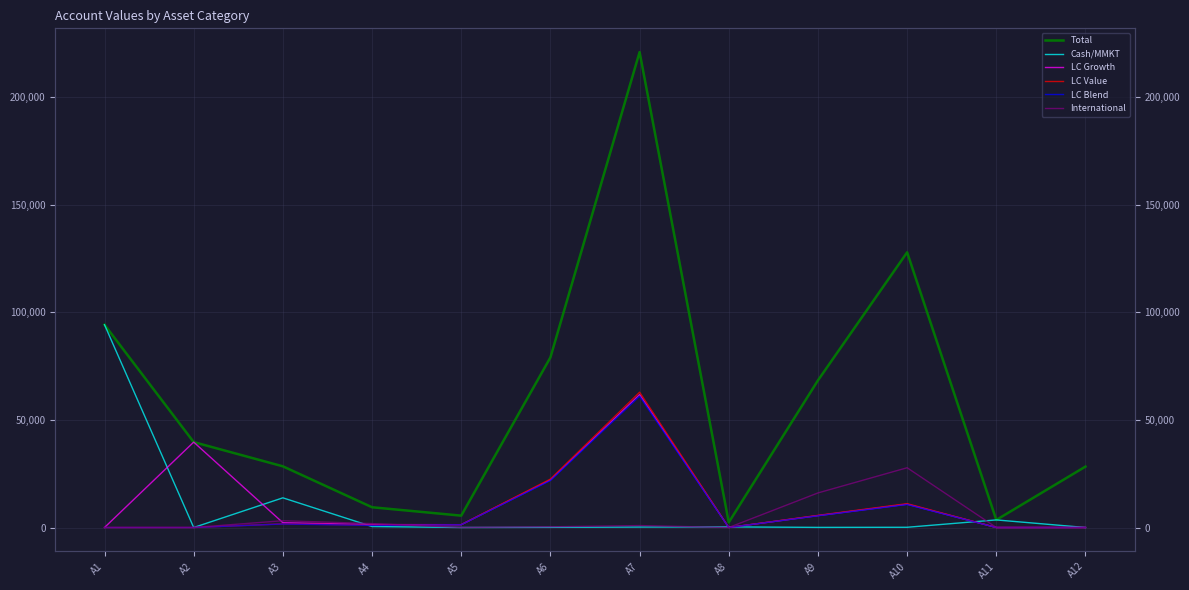

How many values in LC Blend are above zero?

7